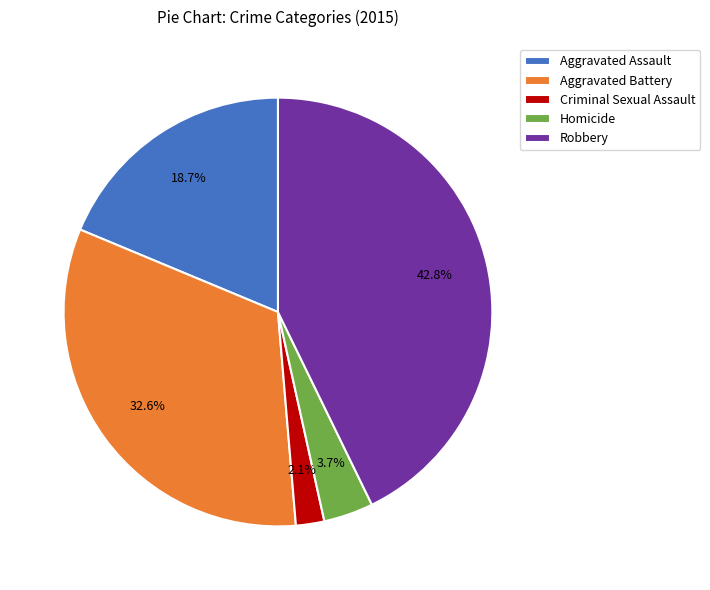

What percentage is the Robbery slice, to the nearest percent?

43%